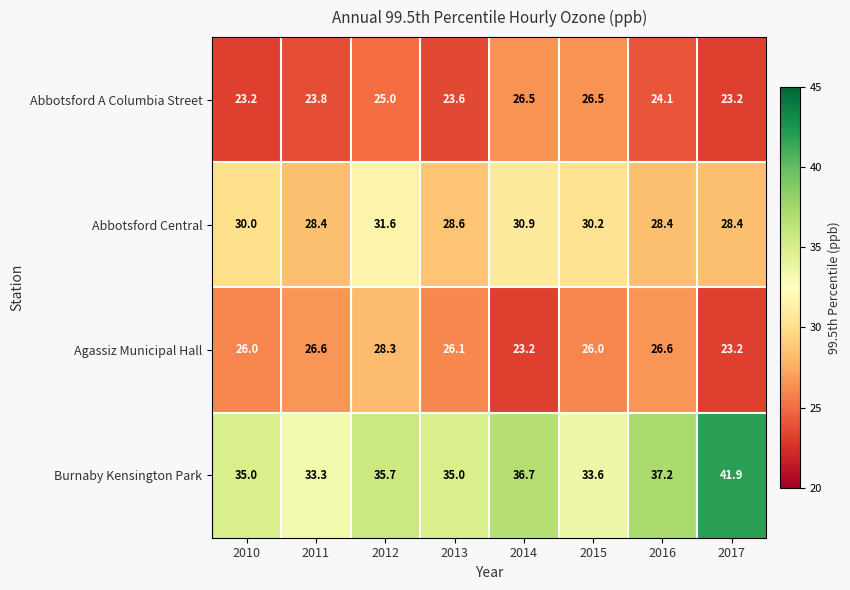

What value does the Burnaby Kensington Park series have at 2013?

35.0